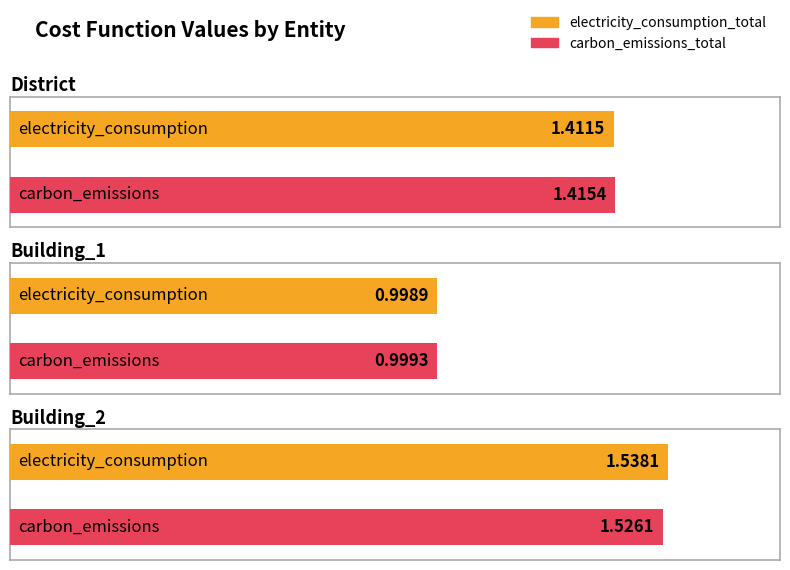

True or false: carbon_emissions_total has a value of 1.5 at Building_2.

True